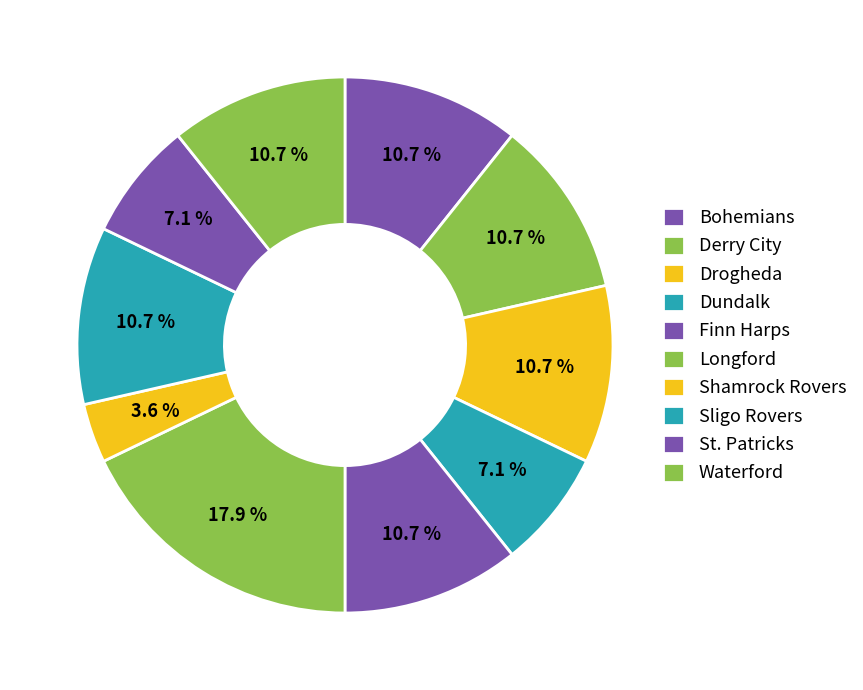

What percentage is NOT represented by Bohemians?

89.3%